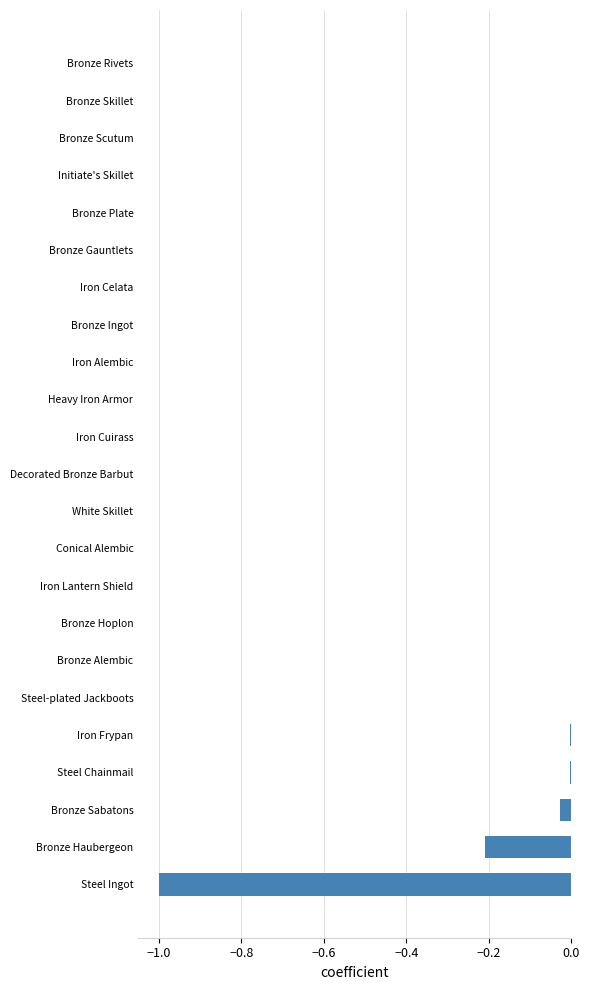

What is the sum of all values?

-1.2